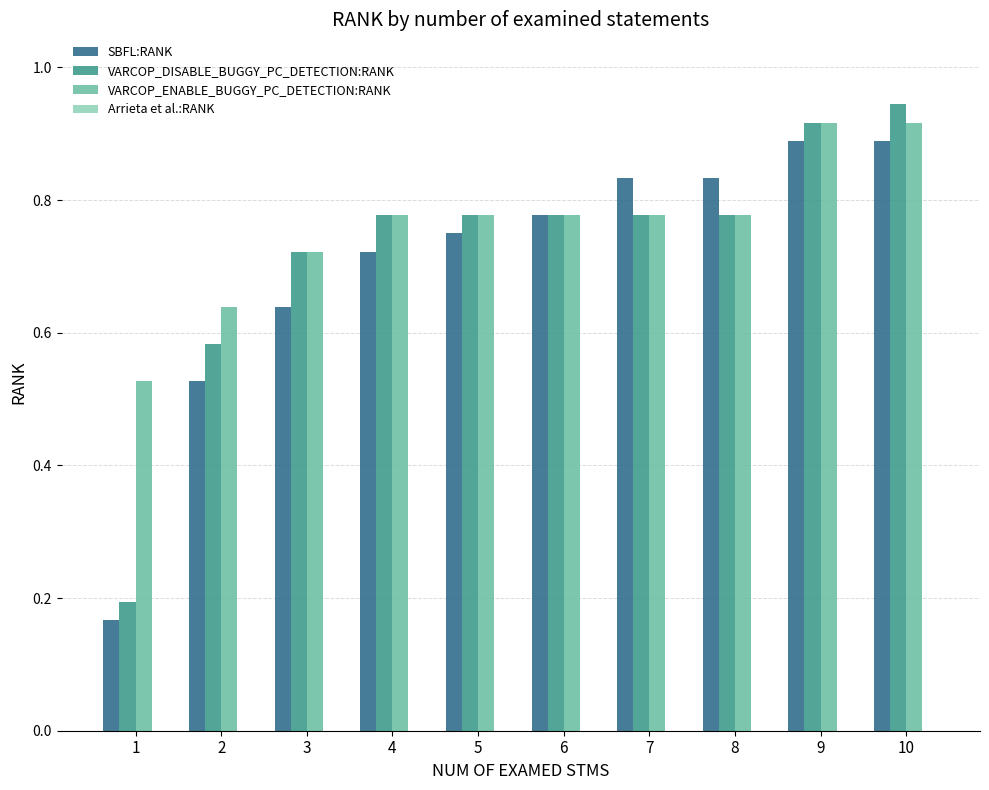

What is the sum of the VARCOP_ENABLE_BUGGY_PC_DETECTION:RANK values at 9 and 8?

1.7